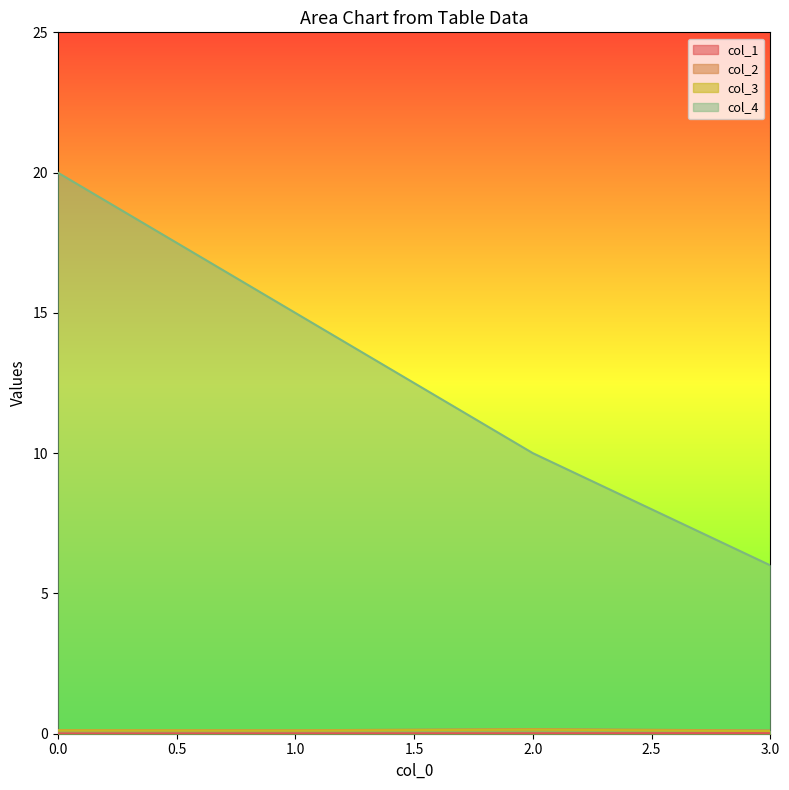

How many lines are shown in the chart?

4